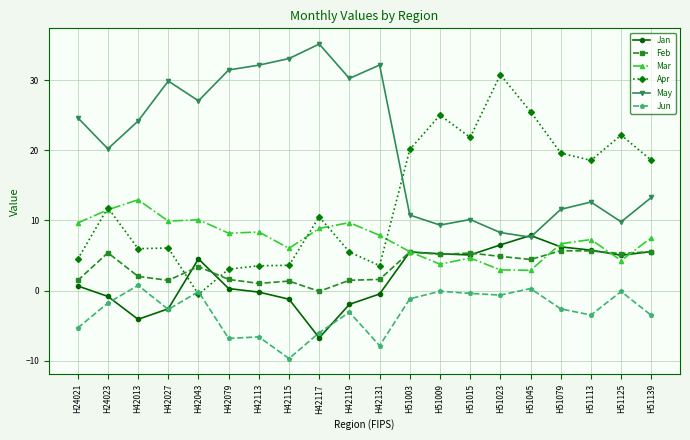

Which series changed the most between H42131 and H51079?

May